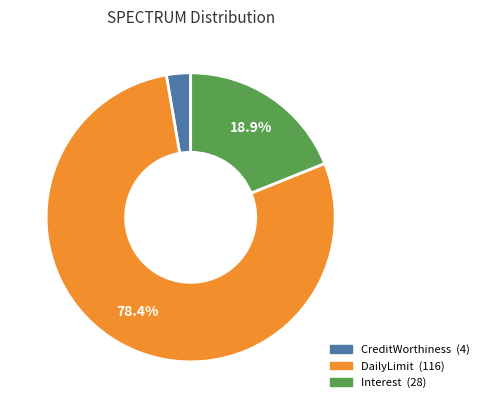

Does any single category account for the majority?

Yes